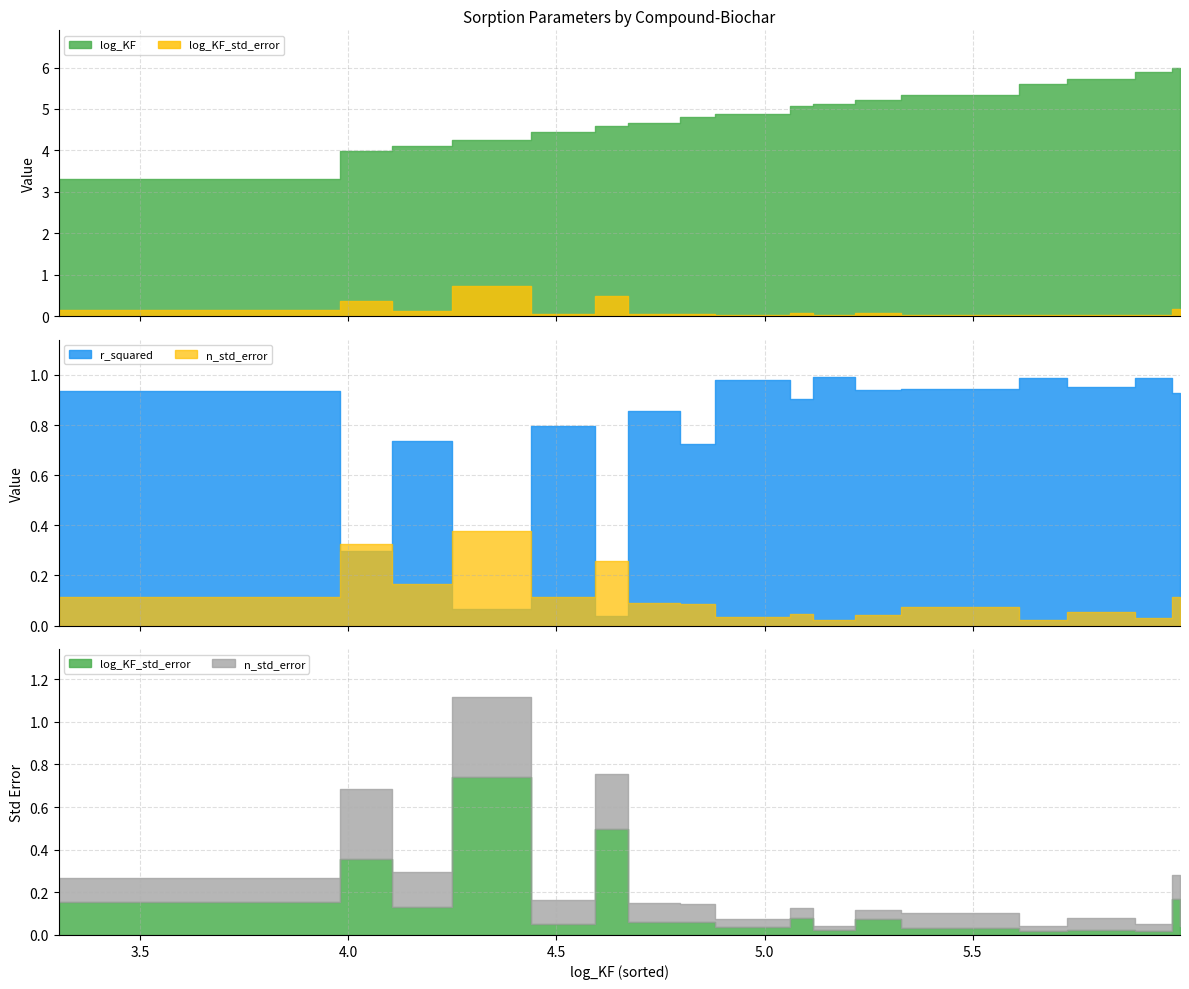

How many categories are shown in the chart?

18